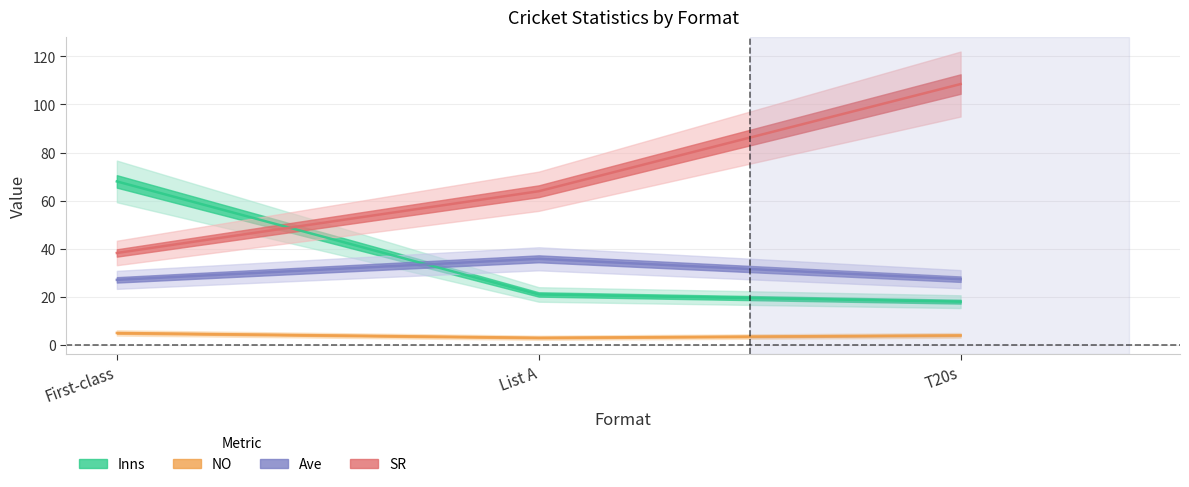

Which series has the widest spread of values?

SR